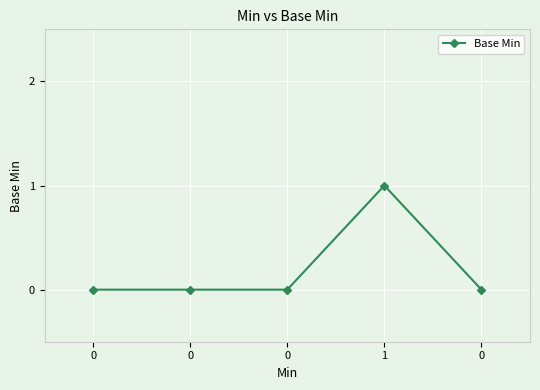

List the labels in order of value, largest first.

1, 0, 0, 0, 0